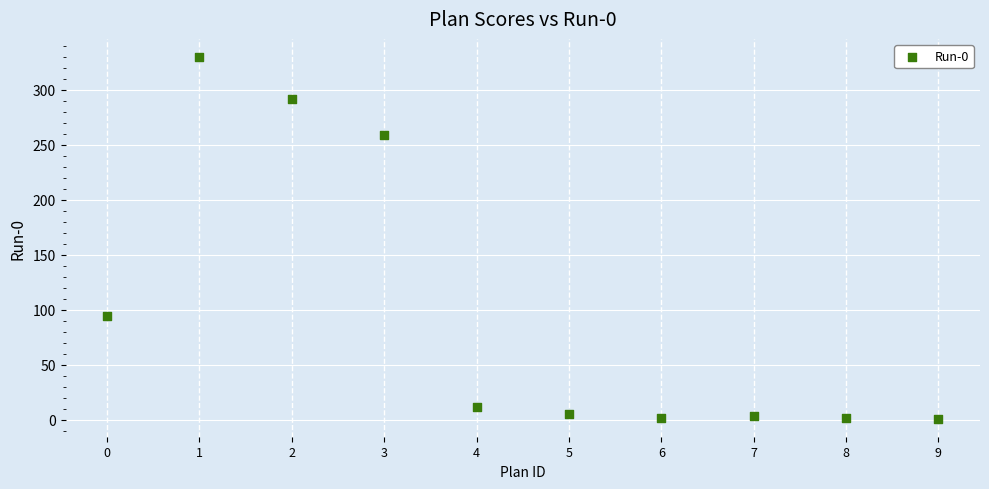

What Y value in the scatter plot is closest to 165?

94